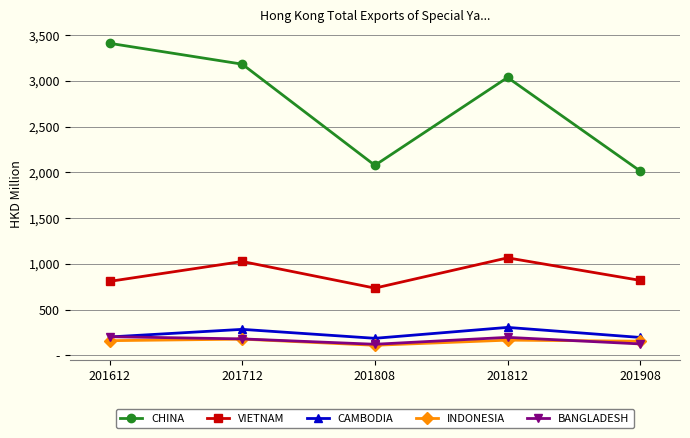

True or false: BANGLADESH and CAMBODIA intersect in this chart.

True